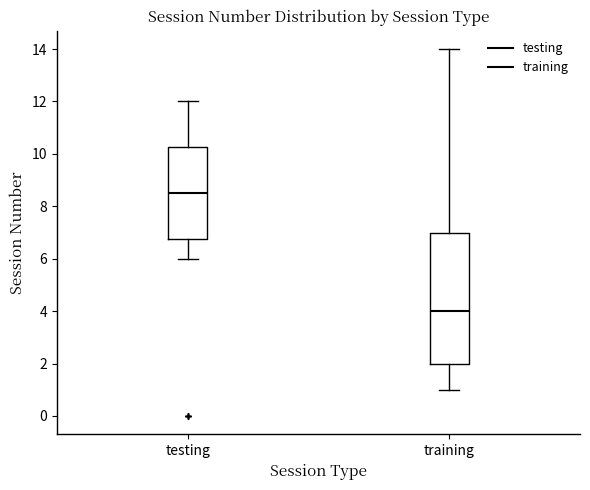

Reading left to right, transcribe this box plot: for each box, give where its median line is, the range the box spans, and where its two whiskers end, as read against the y-axis. The values are not printed on the chart, so give them approximately, as read against the axis.

testing: median 8.6, box 6.8 to 10.2, whiskers 6.0 to 12.0
training: median 4.0, box 2.0 to 7.0, whiskers 1.0 to 14.0